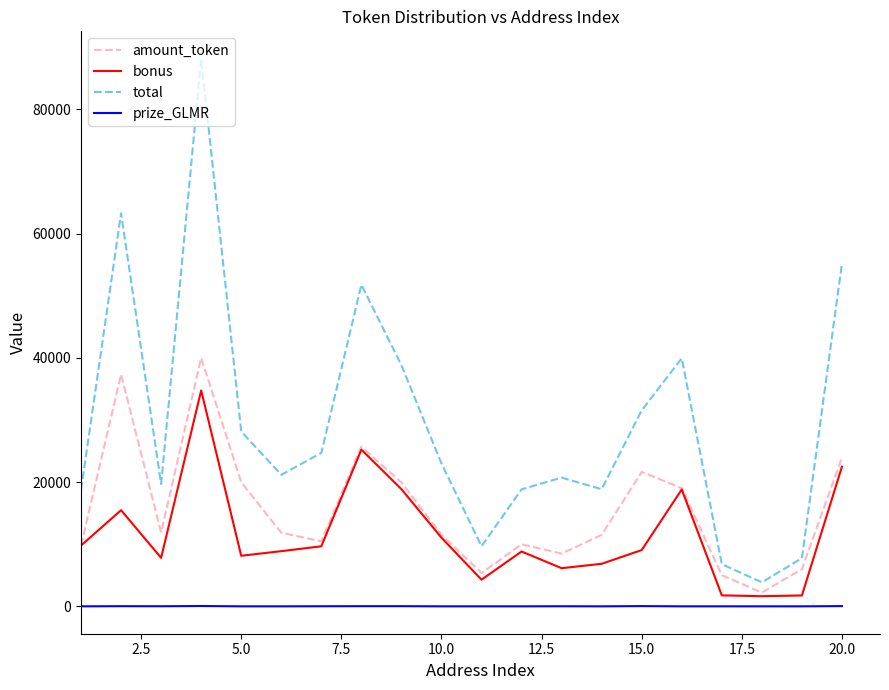

Rank the series by their maximum value, from lowest to highest.

prize_GLMR, bonus, amount_token, total